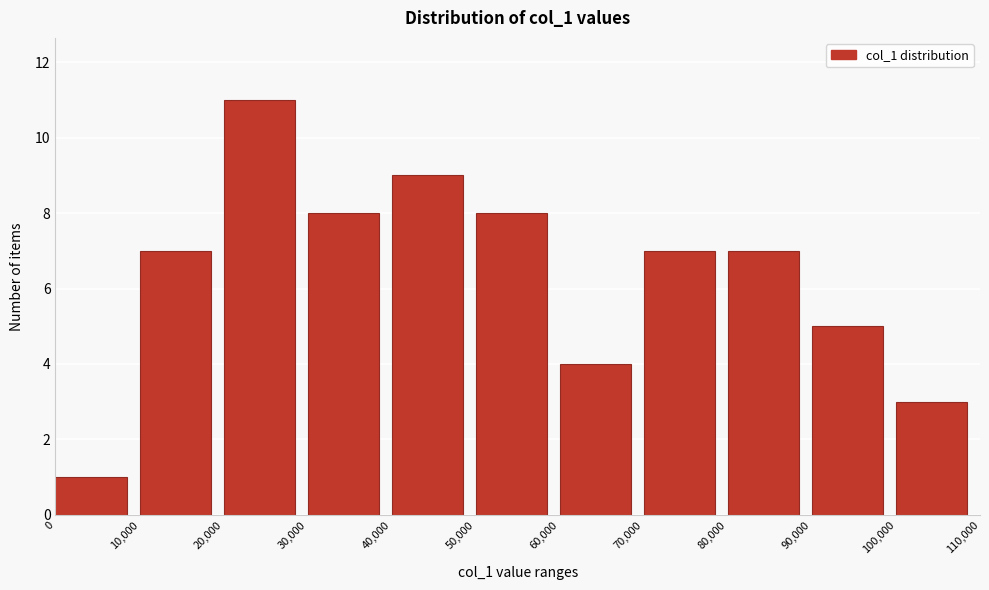

Reading left to right, list every bar in this chart as the range it spans on the x-axis followed by its height. The values are not printed on the chart, so give them approximately, as read against the axis.

0 to 10,000: 1
10,000 to 20,000: 7
20,000 to 30,000: 11
30,000 to 40,000: 8
40,000 to 50,000: 9
50,000 to 60,000: 8
60,000 to 70,000: 4
70,000 to 80,000: 7
80,000 to 90,000: 7
90,000 to 100,000: 5
100,000 to 110,000: 3